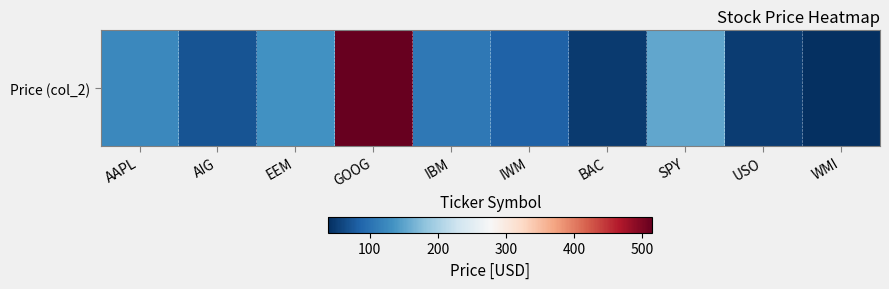

What is the maximum value shown in the chart?

514.4